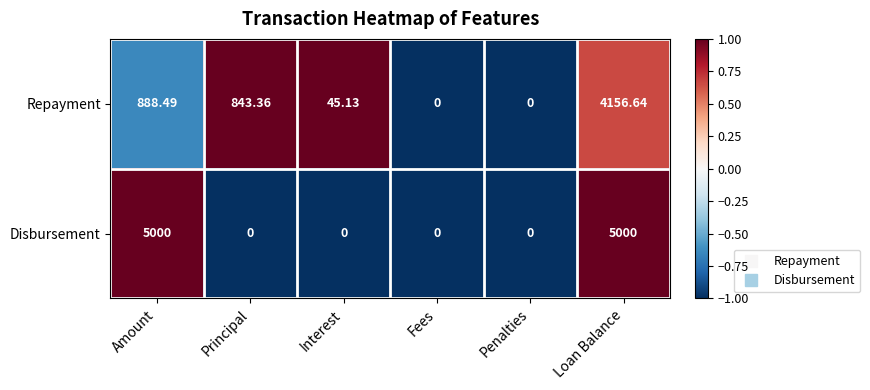

At Principal, list the series in order from smallest to largest.

Disbursement, Repayment